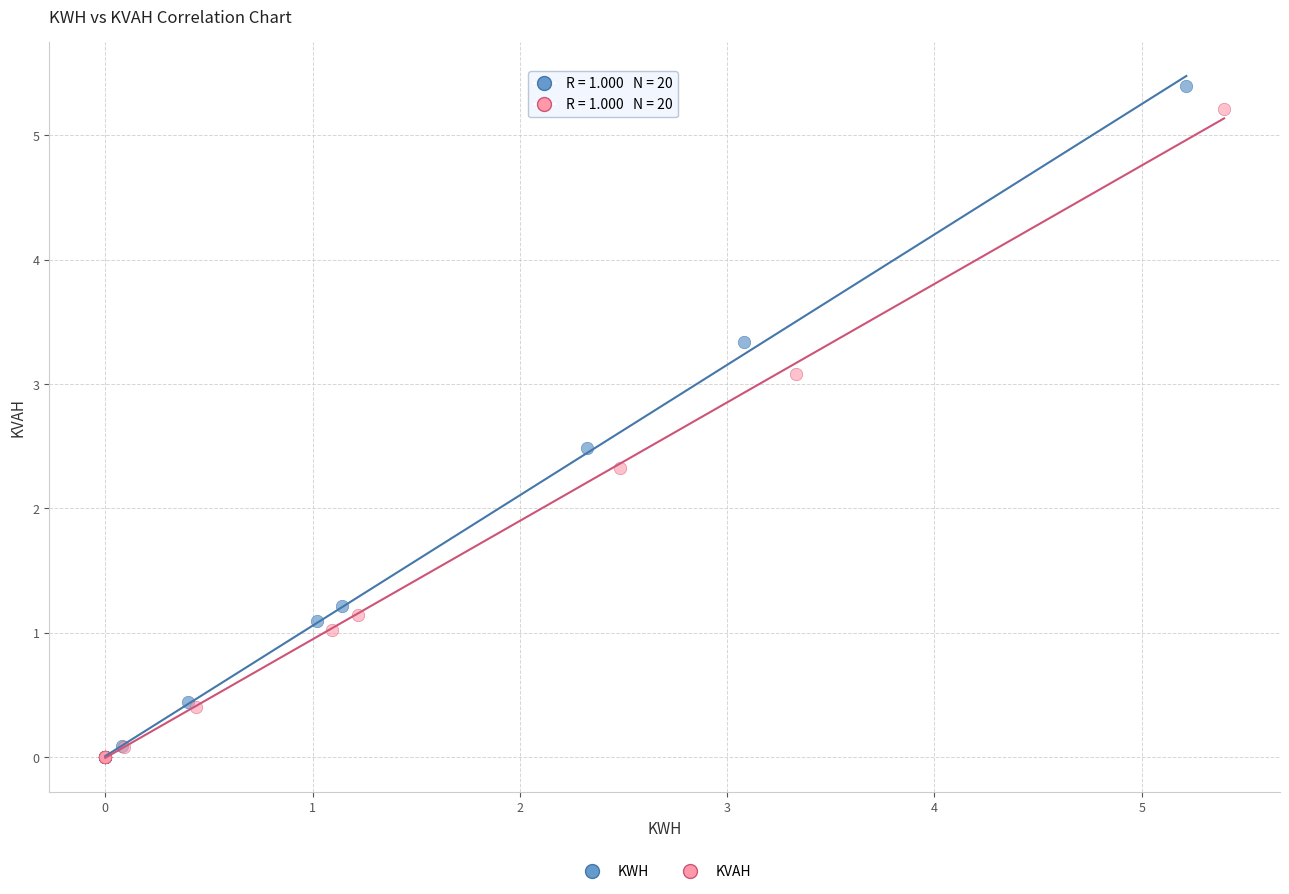

Which series has the largest Y range (max minus min)?

KWH